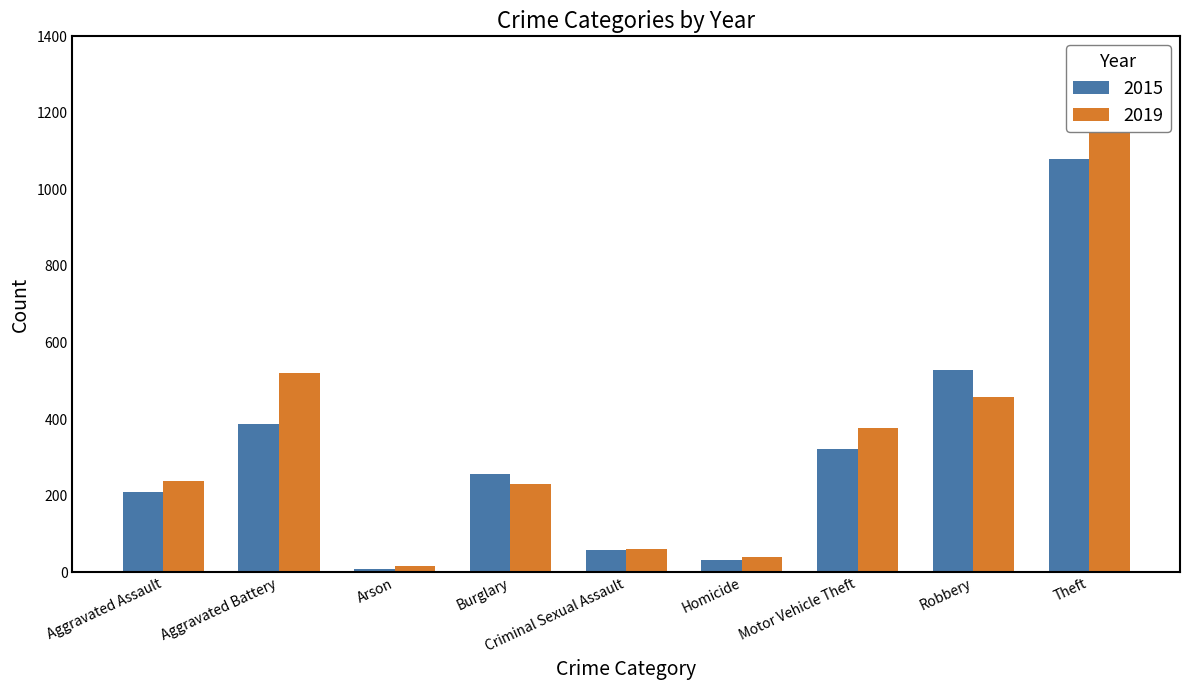

List the labels in order of 2019 value, smallest first.

Arson, Homicide, Criminal Sexual Assault, Burglary, Aggravated Assault, Motor Vehicle Theft, Robbery, Aggravated Battery, Theft